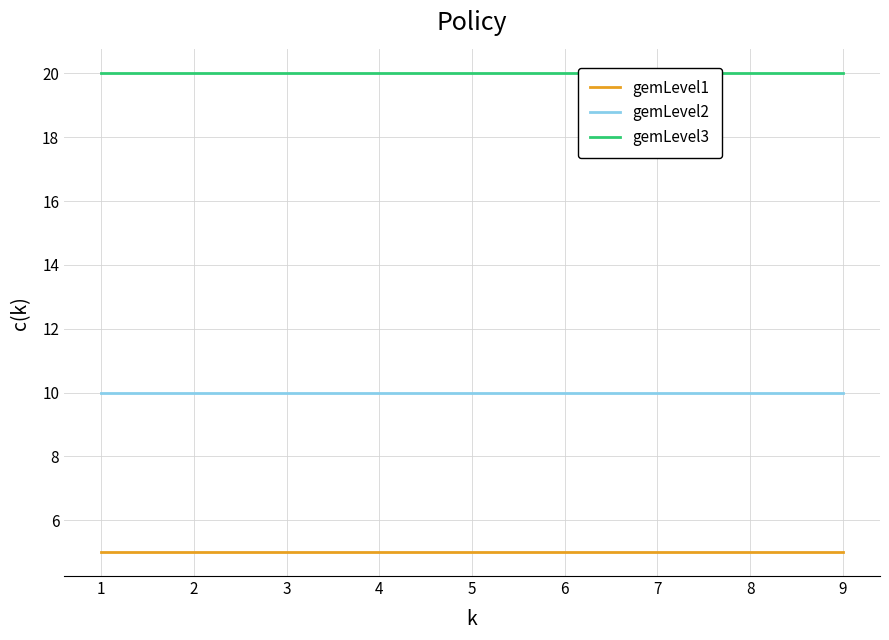

True or false: gemLevel2 and gemLevel1 cross at least once.

False